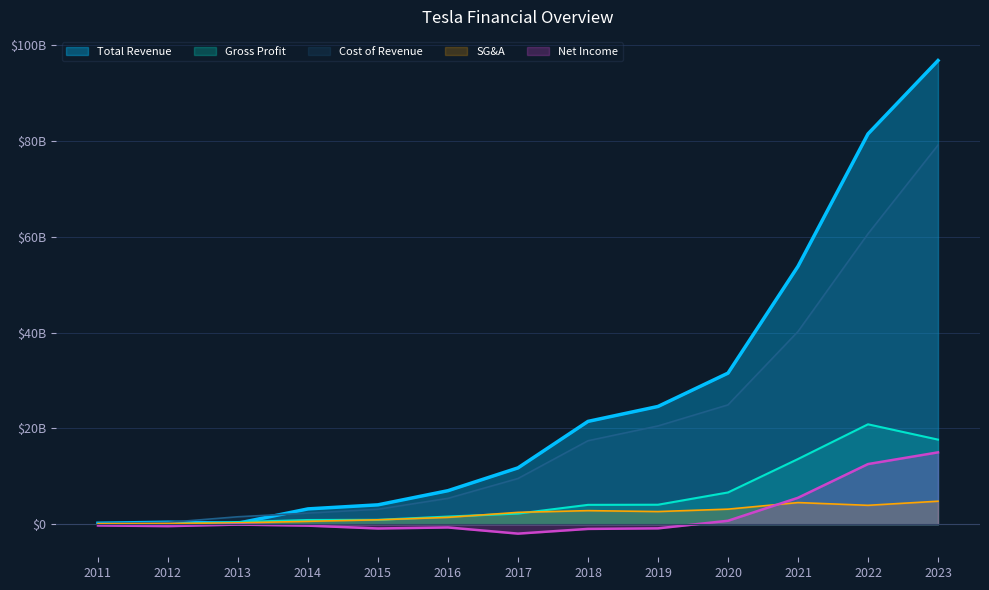

At 2014, list the series in order from smallest to largest.

Net Income, SG&A, Gross Profit, Cost of Revenue, Total Revenue